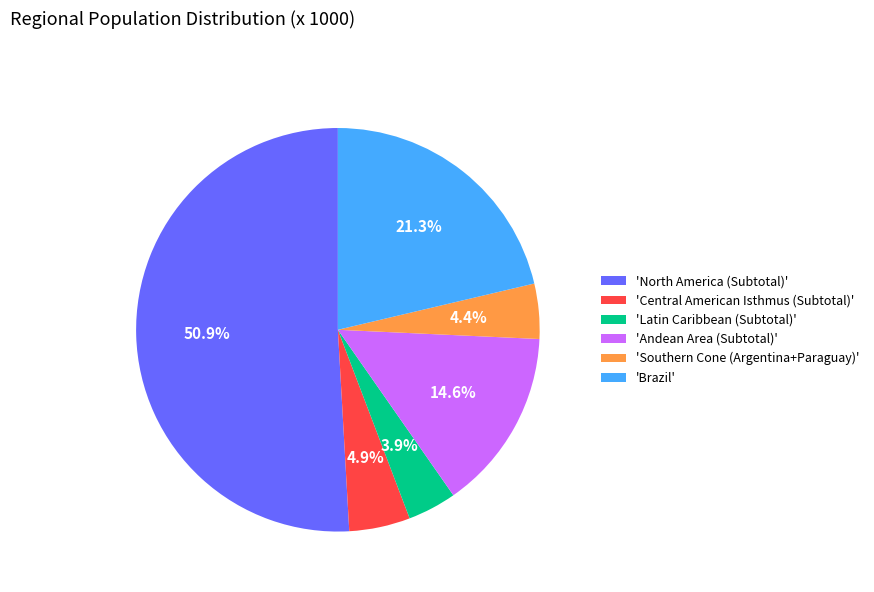

Between 'North America (Subtotal)' and 'Southern Cone (Argentina+Paraguay)', which is larger?

'North America (Subtotal)'